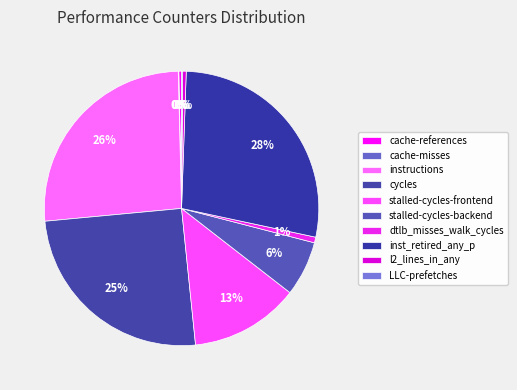

To the nearest percent, what is the difference between the inst_retired_any_p and LLC-prefetches slice percentages?

28%